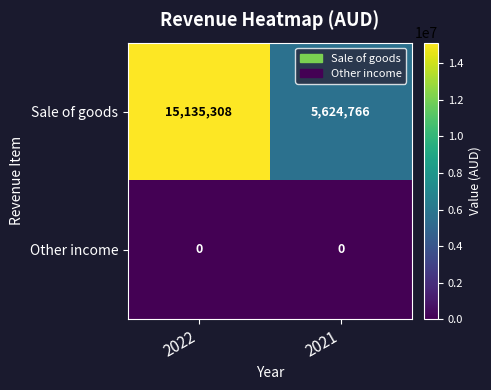

Rank the series by their maximum value, from highest to lowest.

Sale of goods, Other income